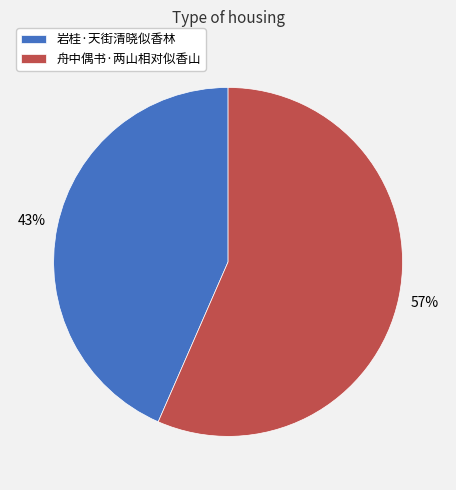

The 舟中偶书·两山相对似香山 slice represents 57% of the pie. True or false?

True